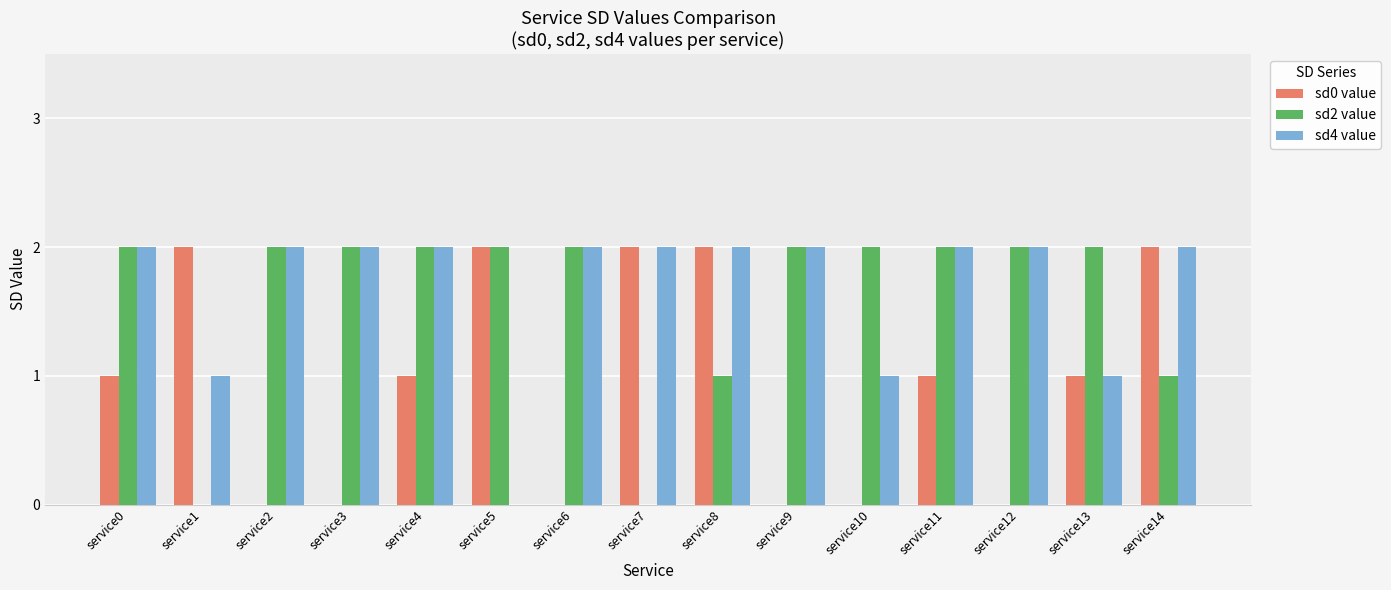

Is the value of sd4 value at service13 greater than the value of sd2 value at service1?

Yes